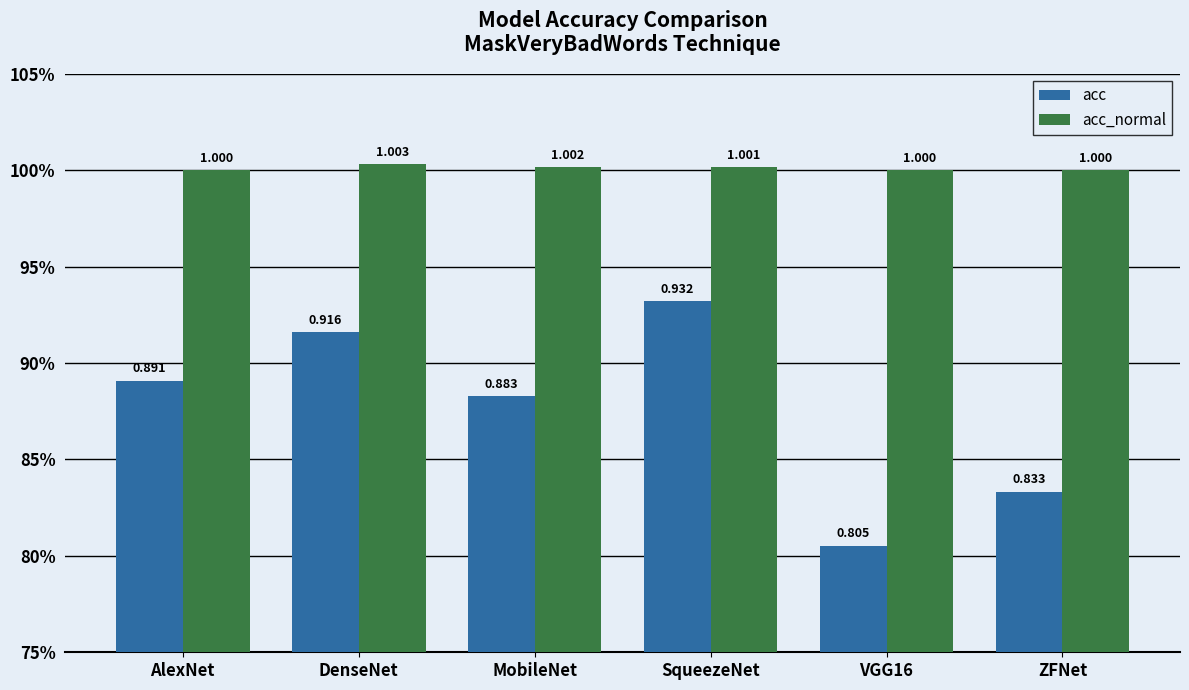

True or false: acc has a value of 0.3 at ZFNet.

False